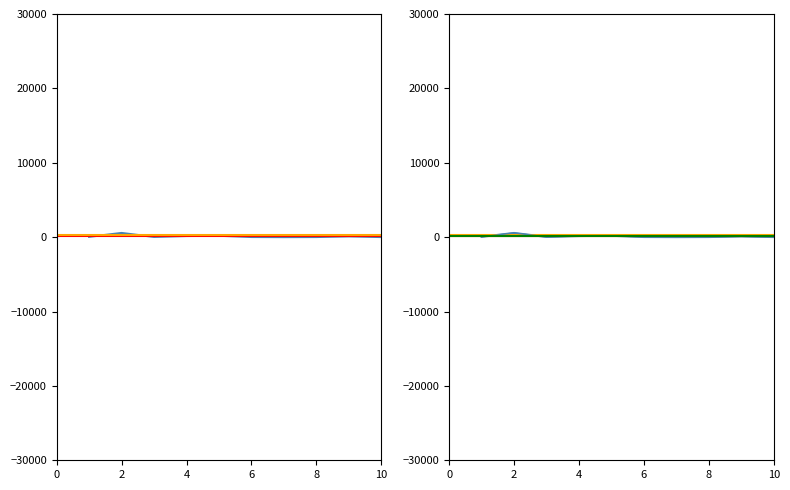

At which category does the data reach its first local peak?

2